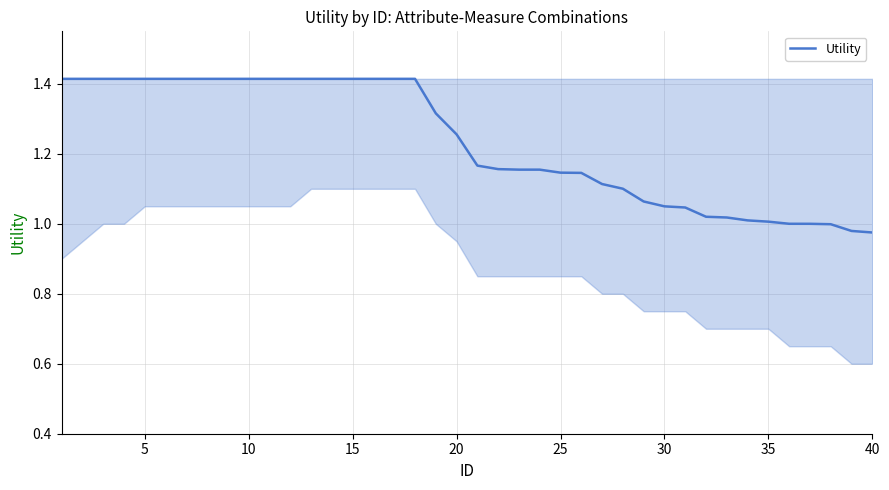

What is the difference between the maximum and minimum values?

0.4